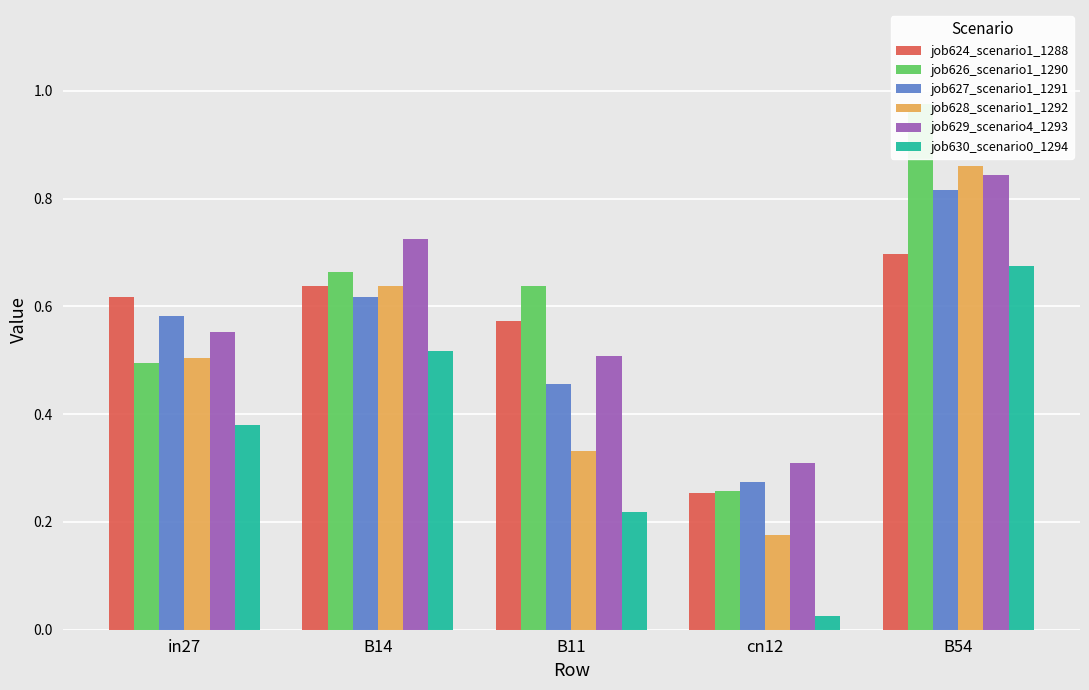

The value of job628_scenario1_1292 at in27 is 0.5. True or false?

True